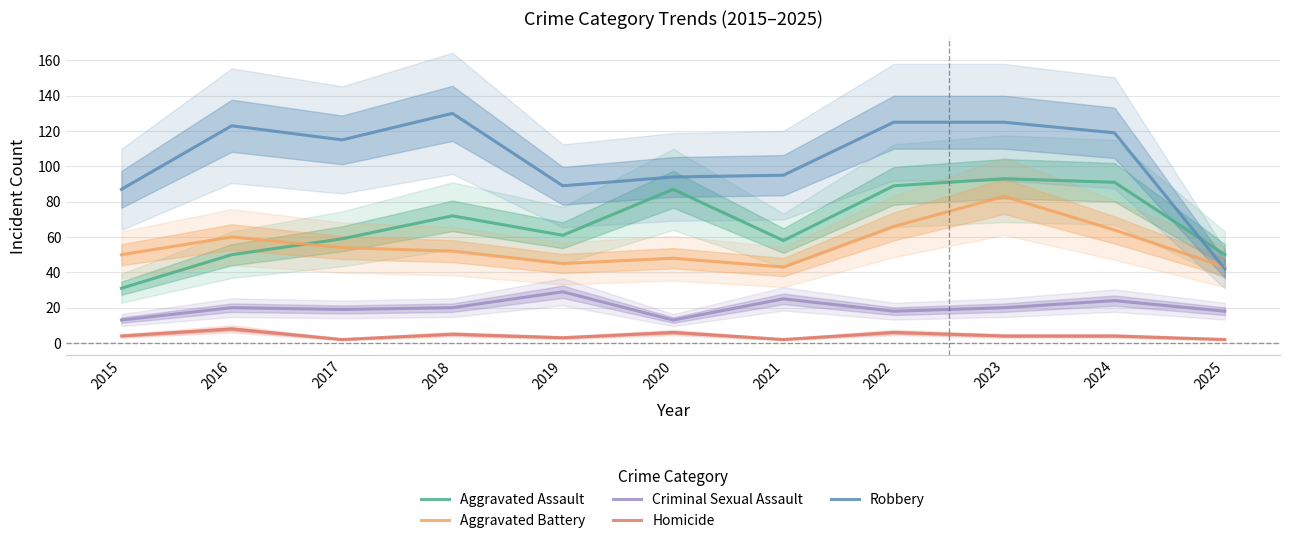

Rank the categories by Aggravated Assault value from lowest to highest.

2015, 2016, 2025, 2021, 2017, 2019, 2018, 2020, 2022, 2024, 2023